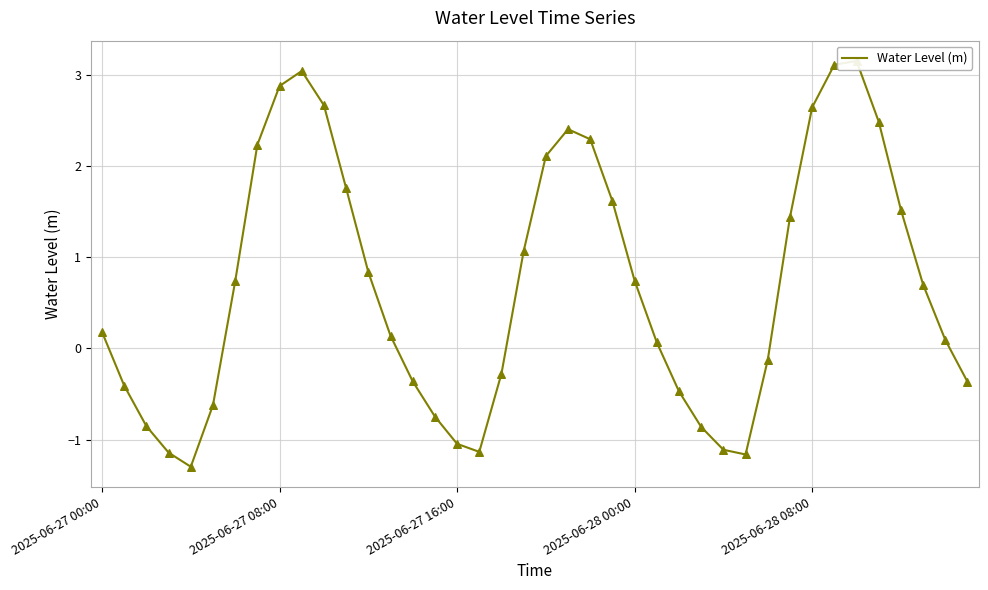

Which has a higher value, 29 or 7?

7